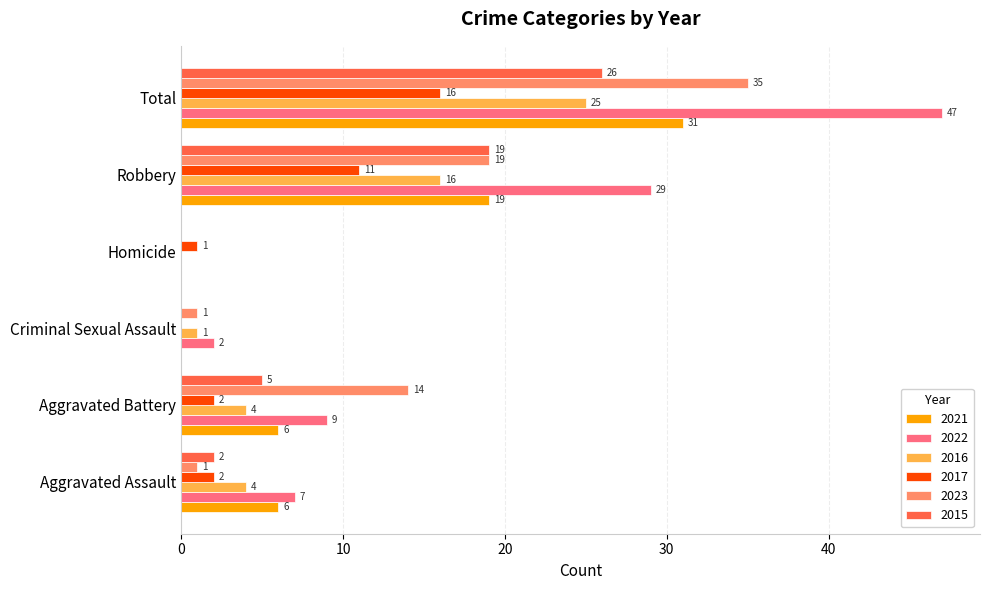

How many positive values does the 2017 series have?

5